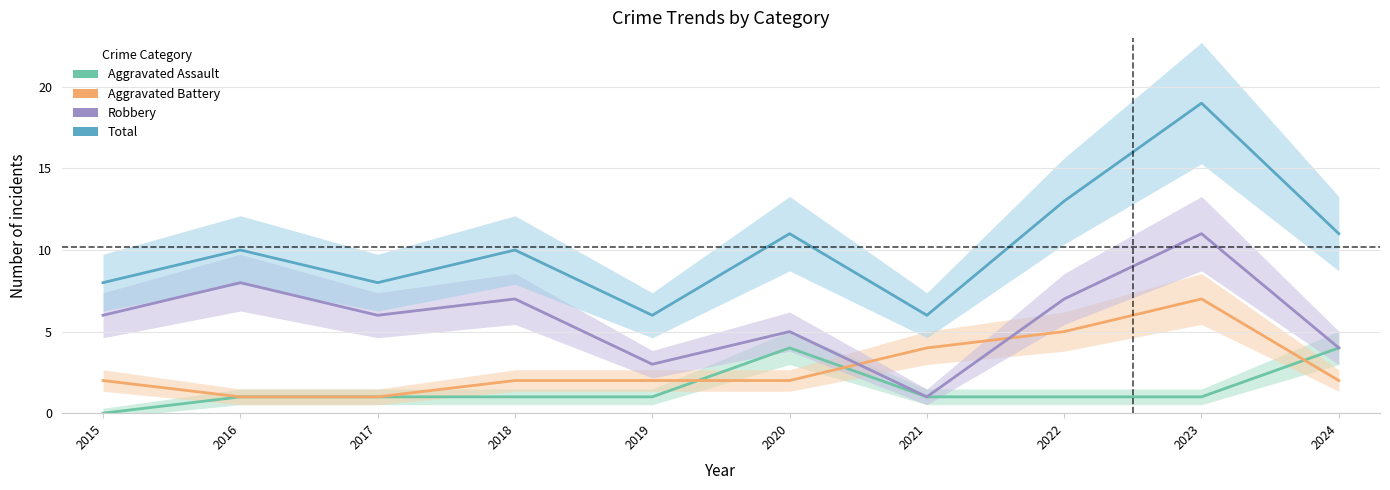

The Robbery series shows 10 at 2022. True or false?

False